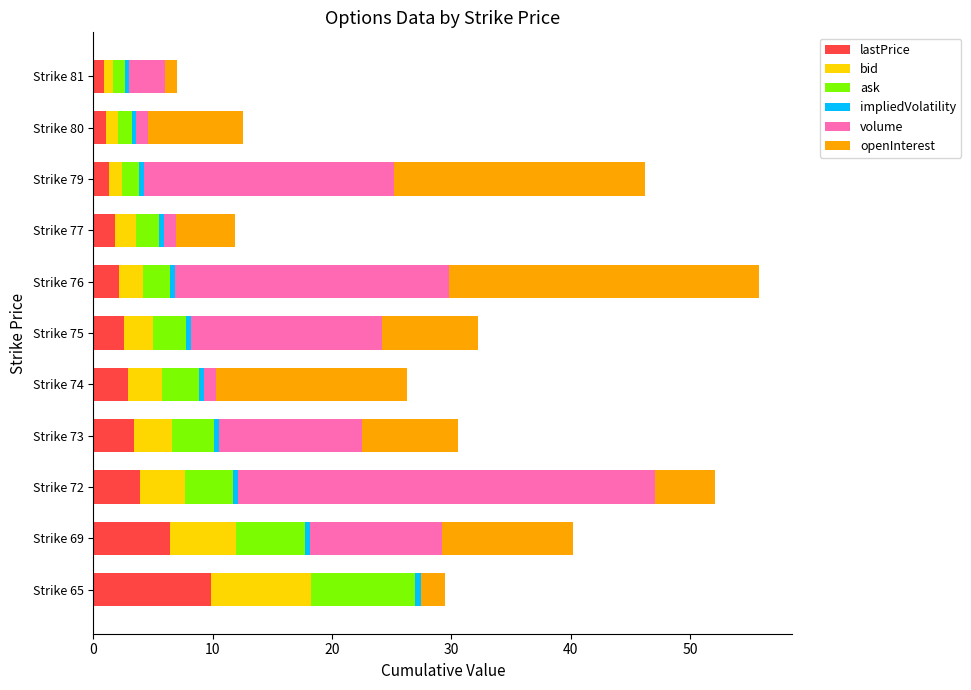

The value of lastPrice at Strike 72 is 1.7. True or false?

False